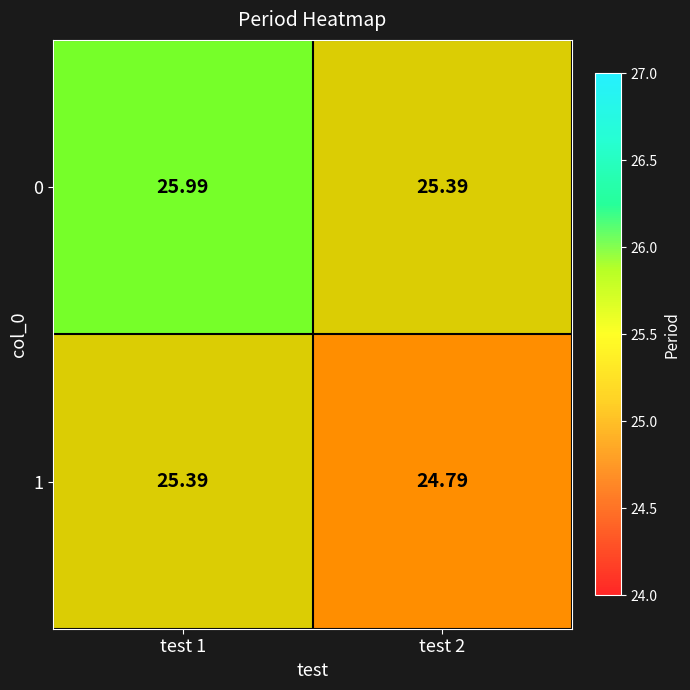

Rank the series by their maximum value, from highest to lowest.

0, 1